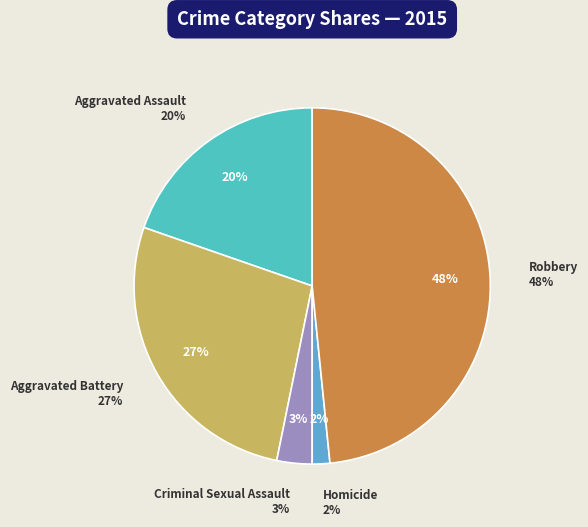

To the nearest percent, what portion does Aggravated Battery represent?

27%